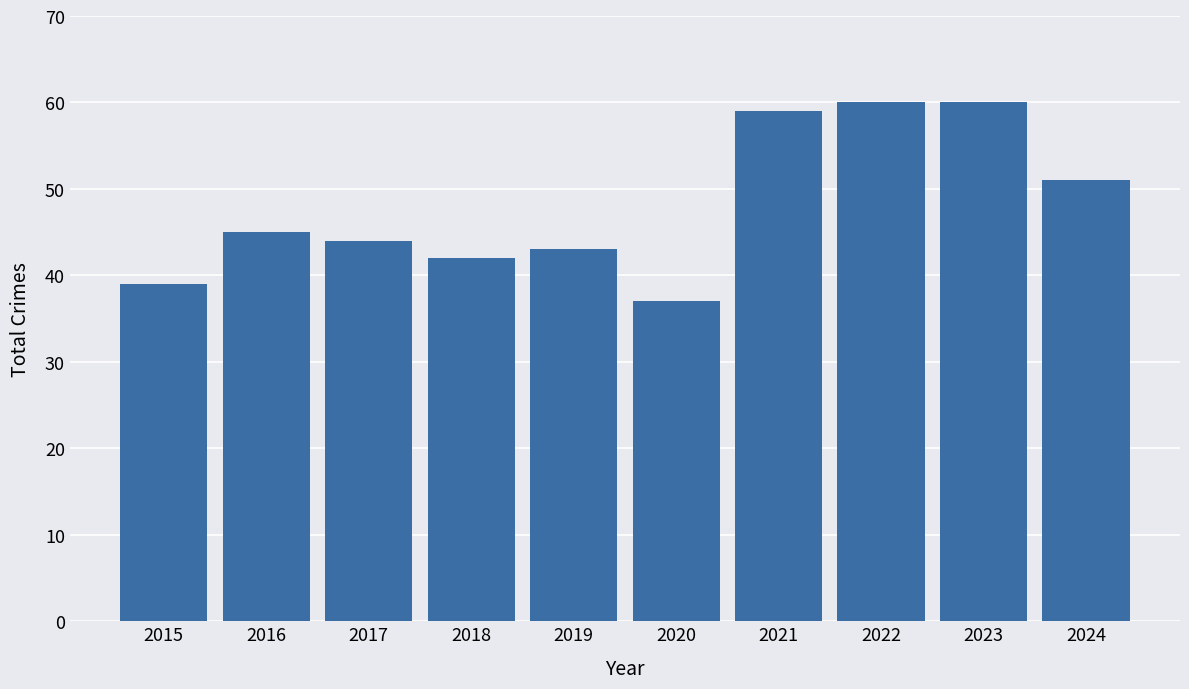

What is the minimum value shown in the chart?

37